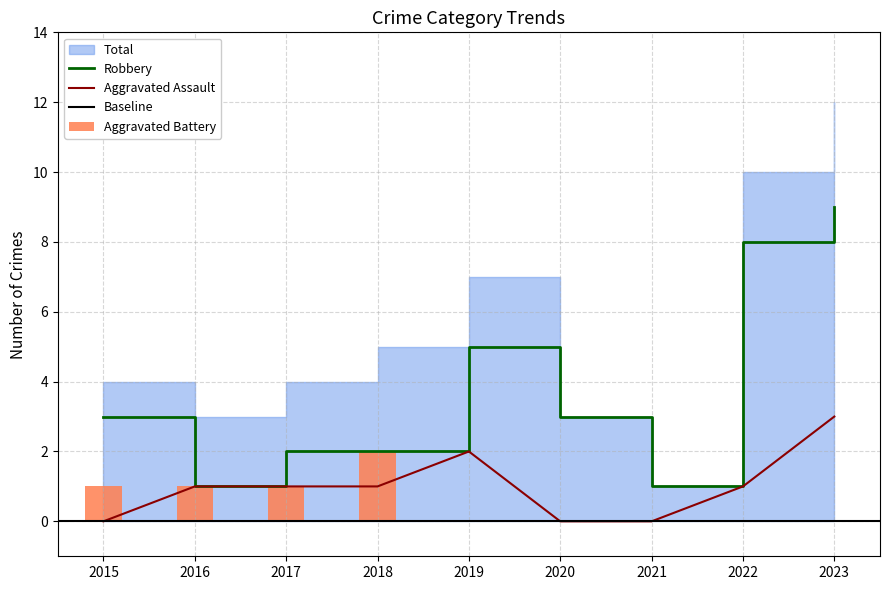

Rank the series by their maximum value, from lowest to highest.

Aggravated Battery, Aggravated Assault, Robbery